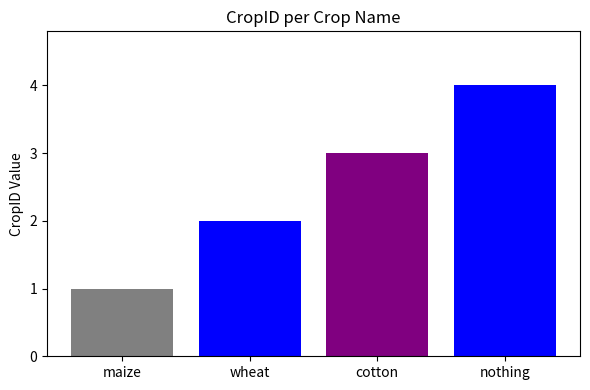

Read the value at wheat.

2